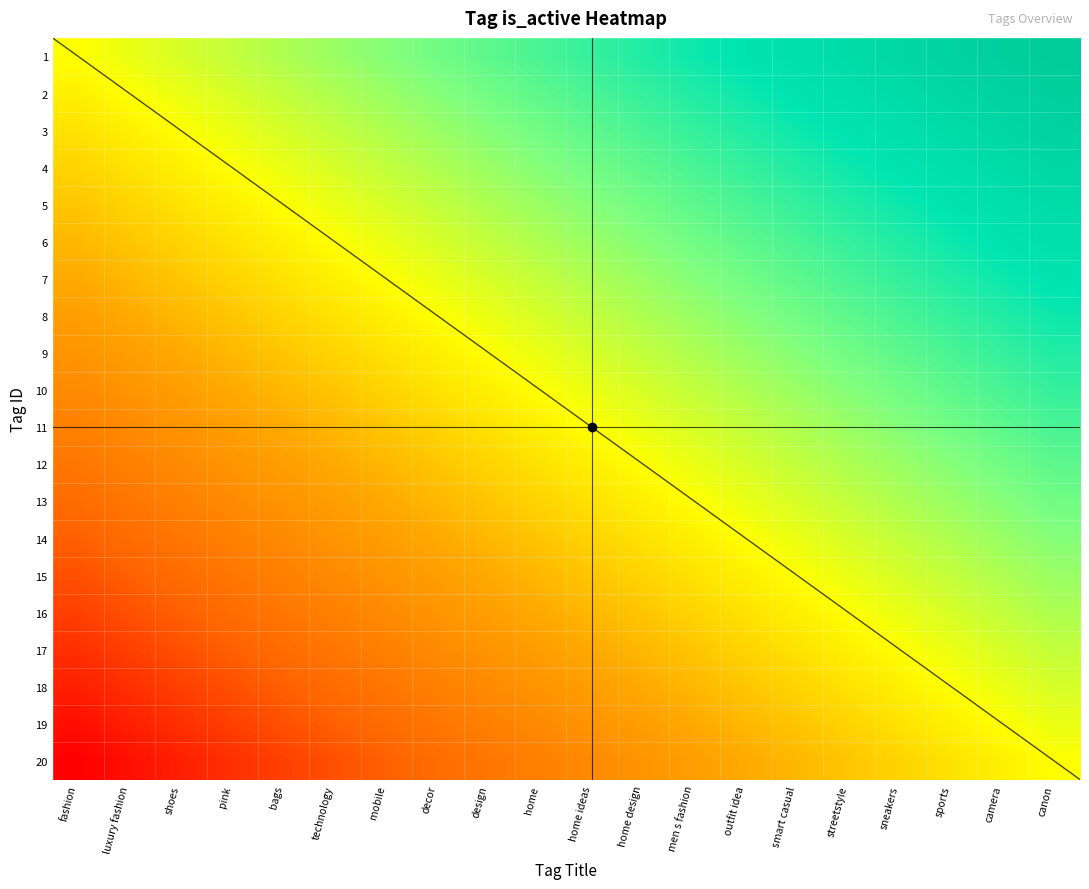

At which label does 2 reach its peak?

canon